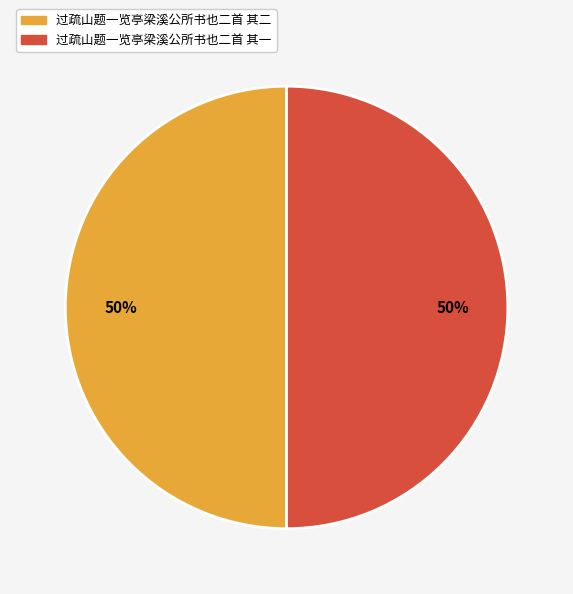

Combined, do 过疏山题一览亭梁溪公所书也二首 其一 and 过疏山题一览亭梁溪公所书也二首 其二 account for over 50%?

Yes